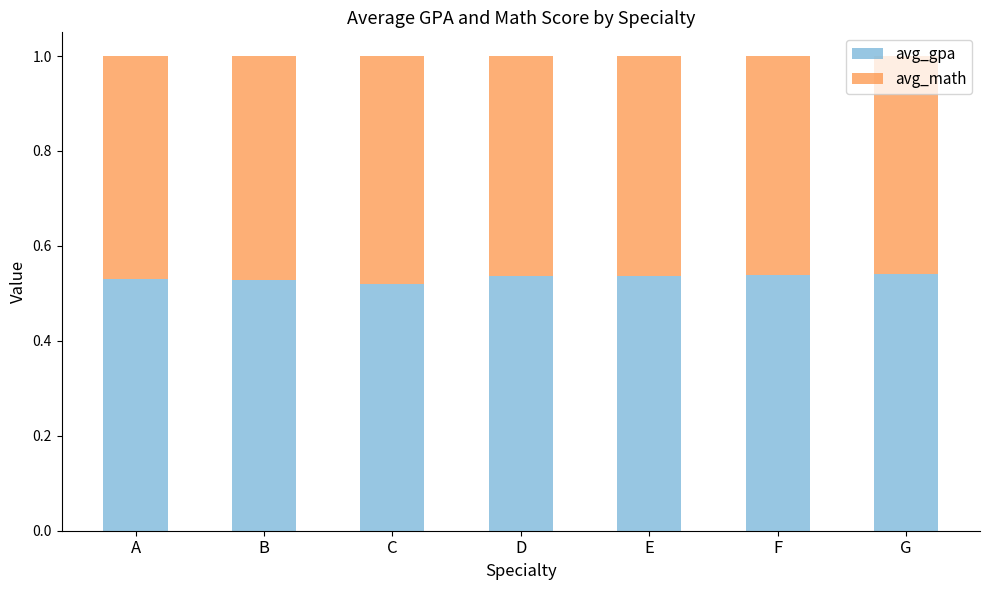

What is the total value across all series at A?

1.0